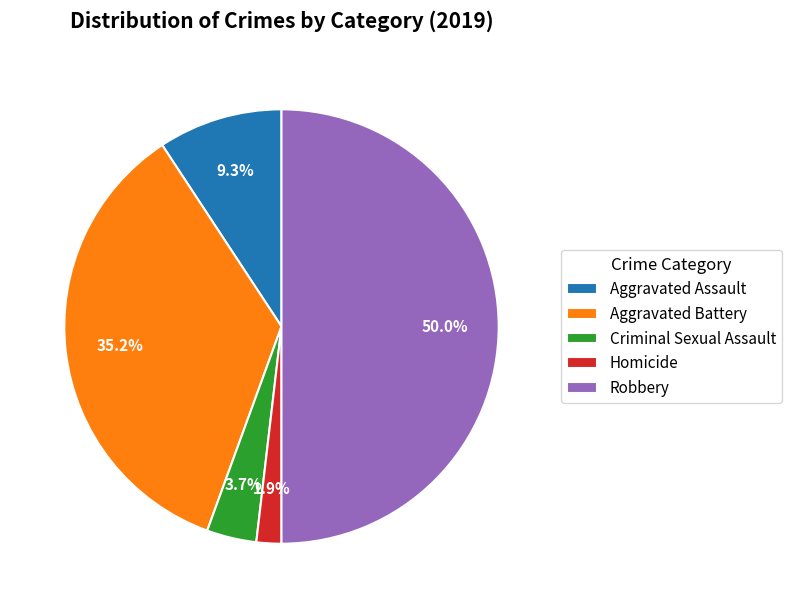

Rank the categories by value from lowest to highest.

Homicide, Criminal Sexual Assault, Aggravated Assault, Aggravated Battery, Robbery